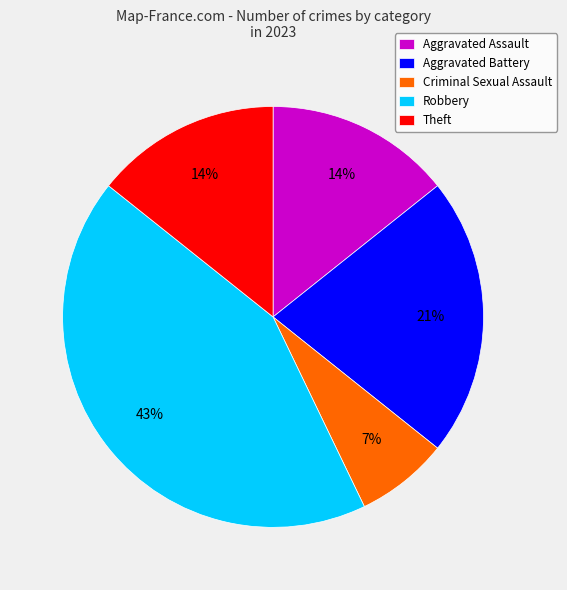

Is there a majority slice in this chart?

No